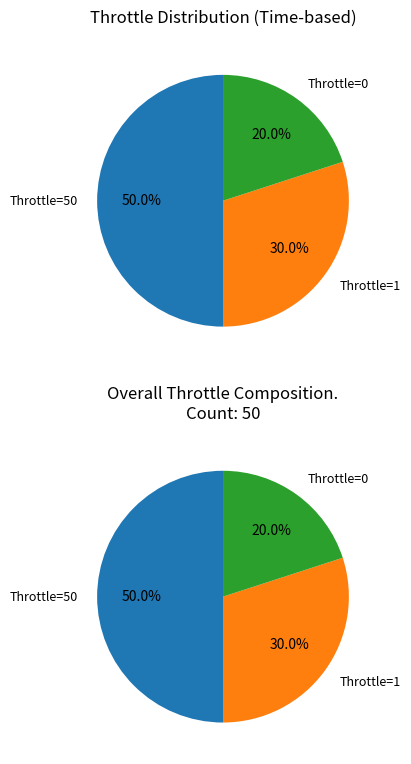

To the nearest percent, what is the combined percentage of 0 and 1?

50%